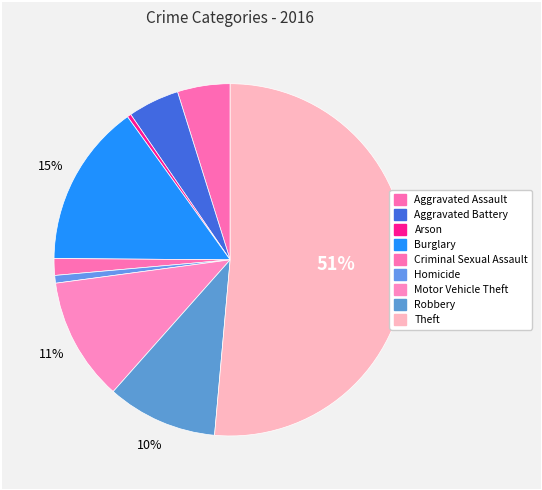

Count the number of slices in the pie.

9